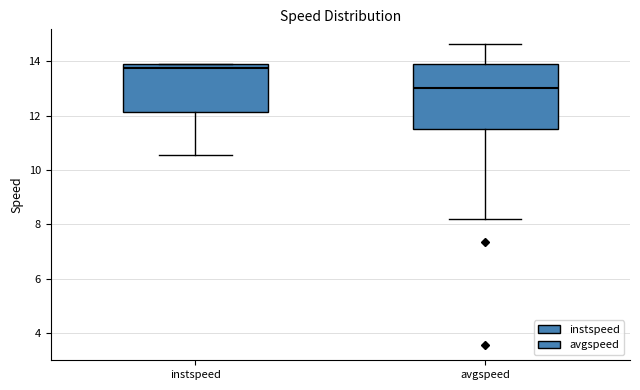

Which box's median line is the lowest?

avgspeed